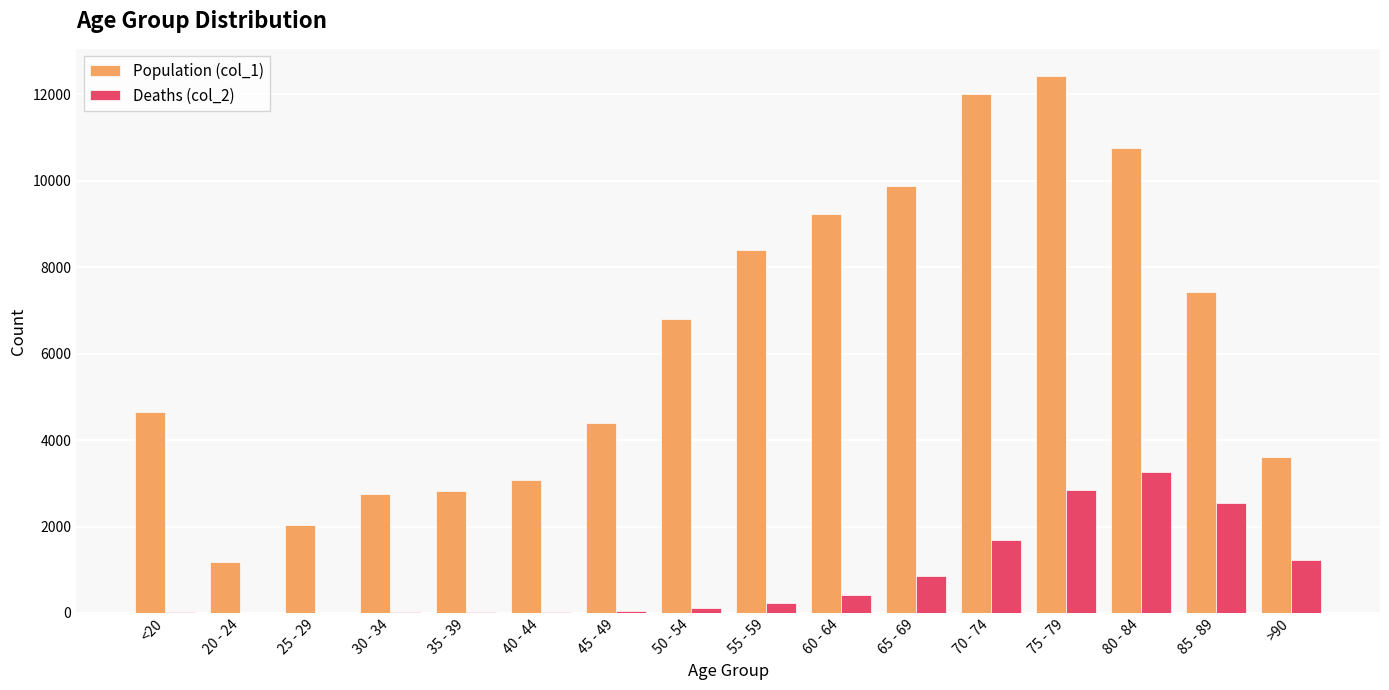

What is the greatest value displayed?

12434